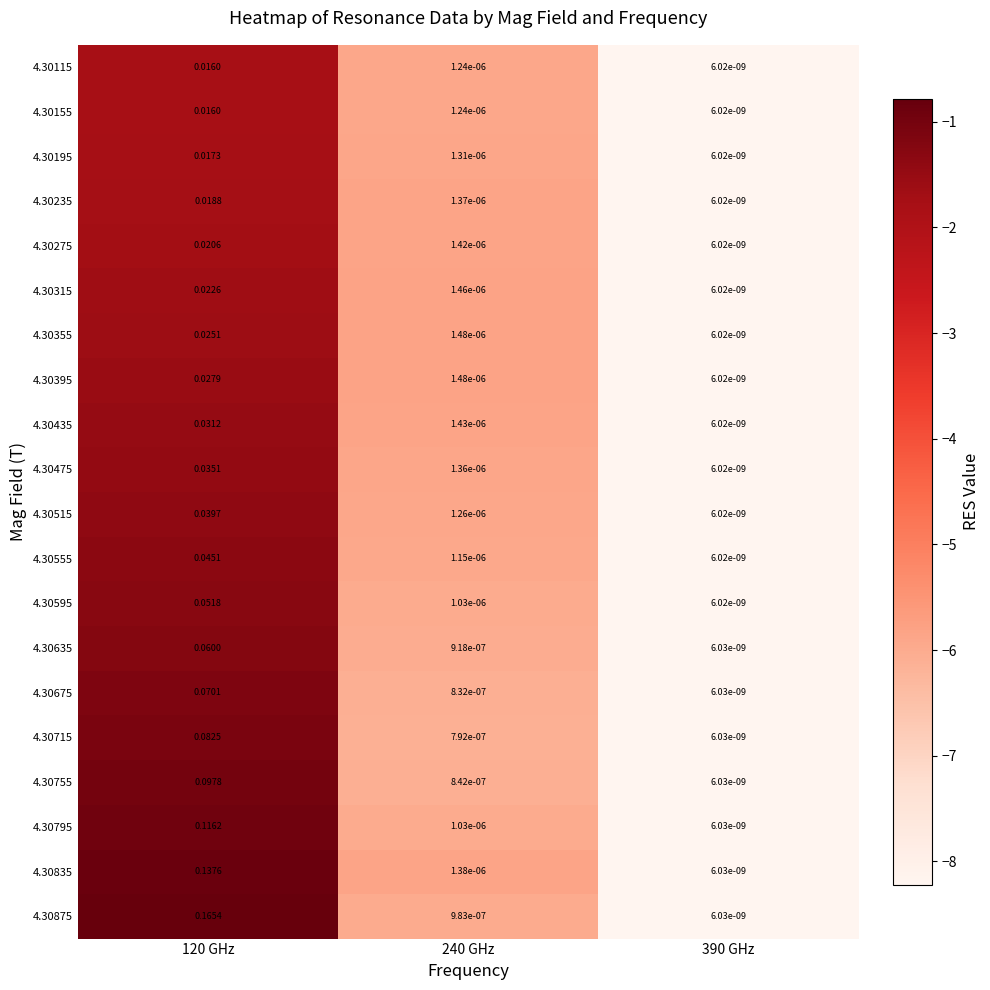

Is the value of 4.30835 at 390 GHz greater than the value of 4.30795 at 120 GHz?

No